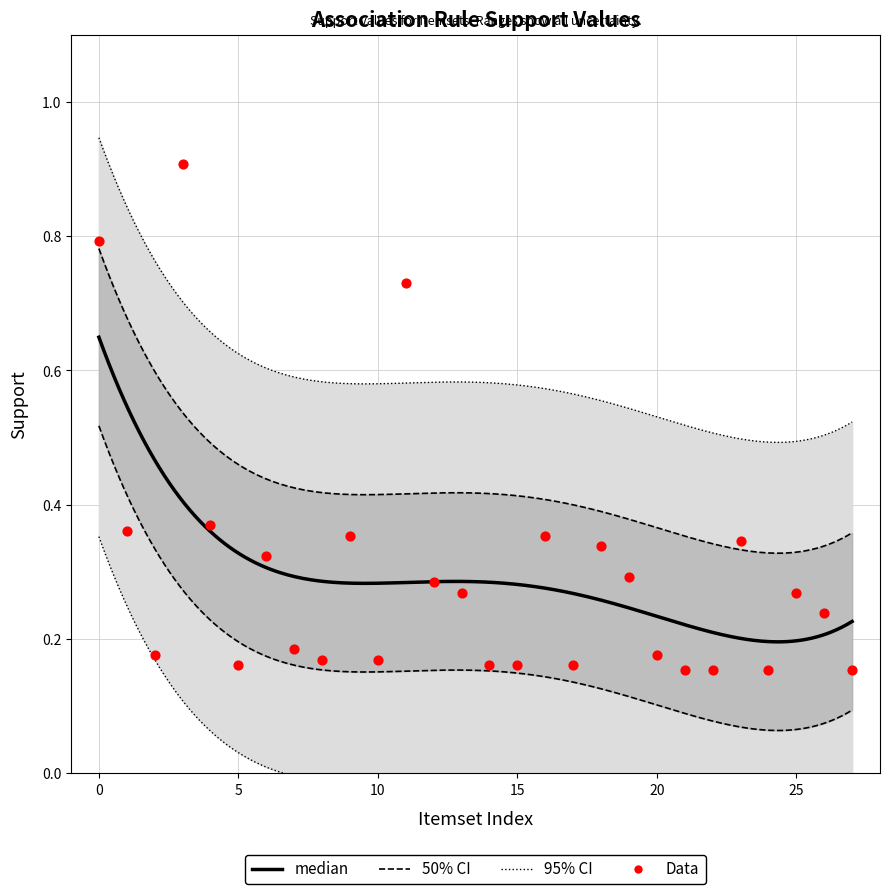

What is the change in value from 12 to 16?

+0.1